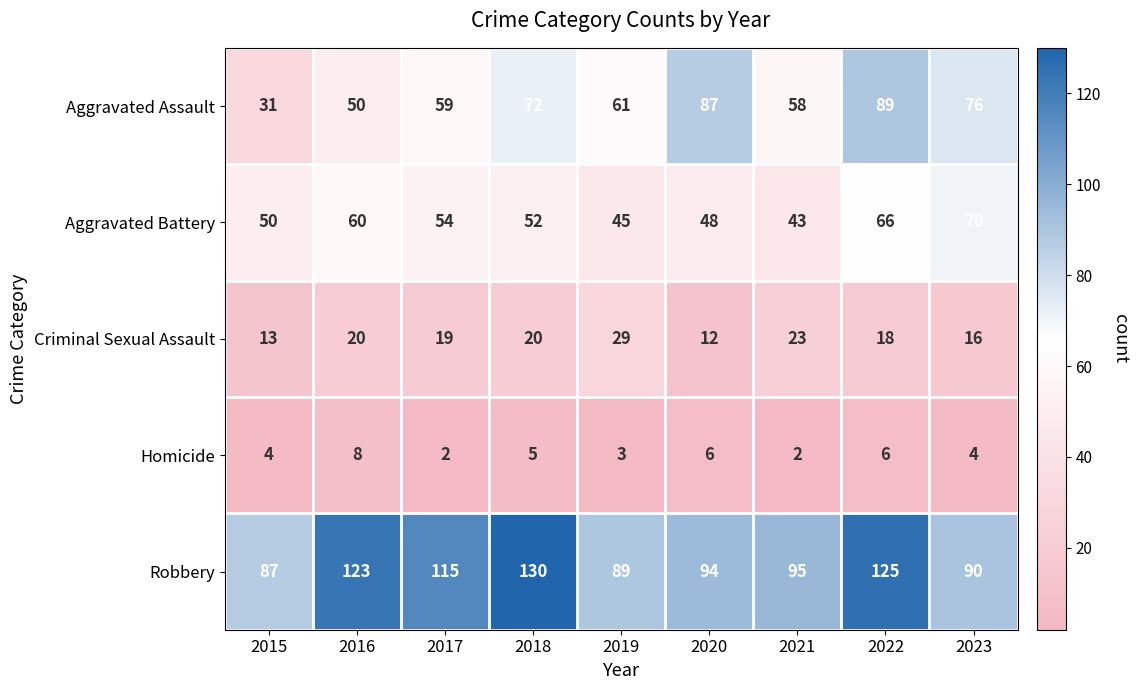

Which label corresponds to the largest value in the chart?

2018